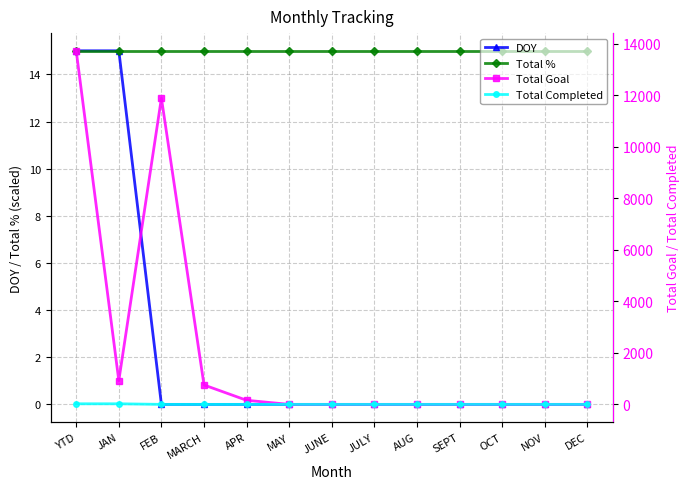

Where is the first local minimum for Total Goal?

JAN